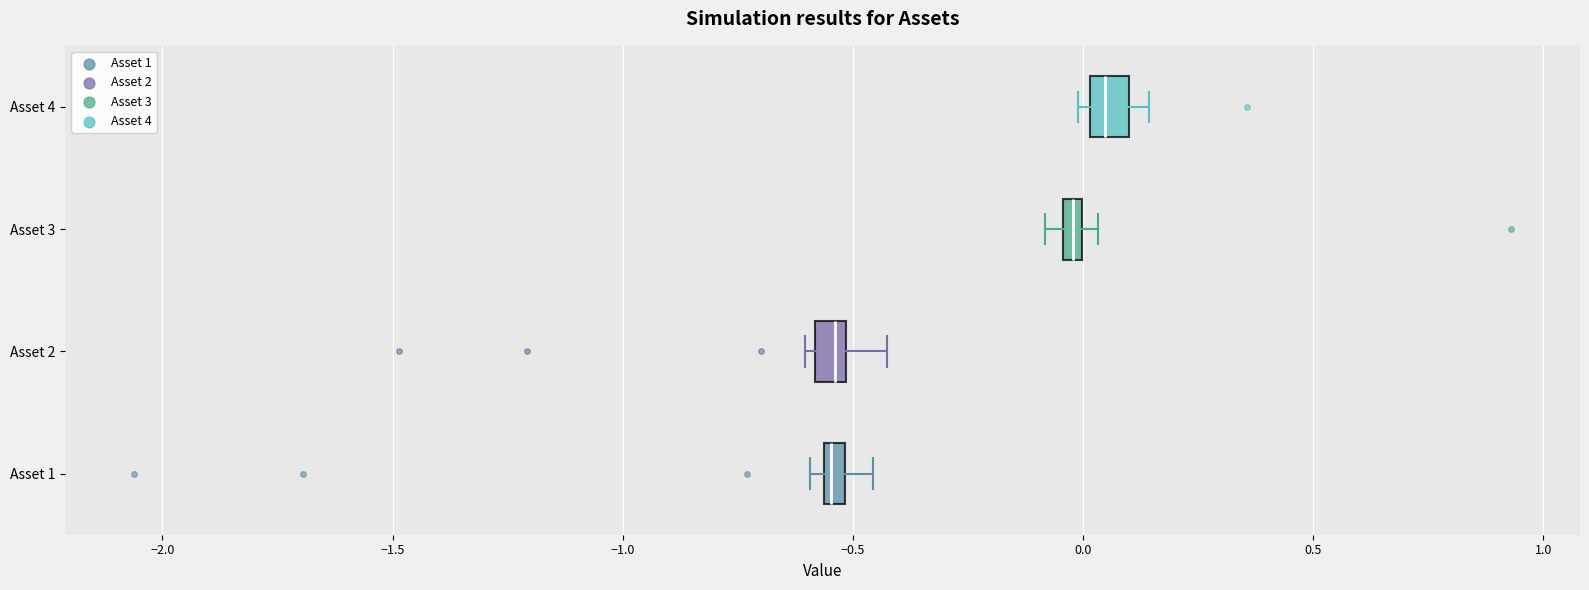

Where does the median line of the box for Asset 2 sit on the x-axis? The values are not printed on the chart, so give them approximately, as read against the axis.

-0.55